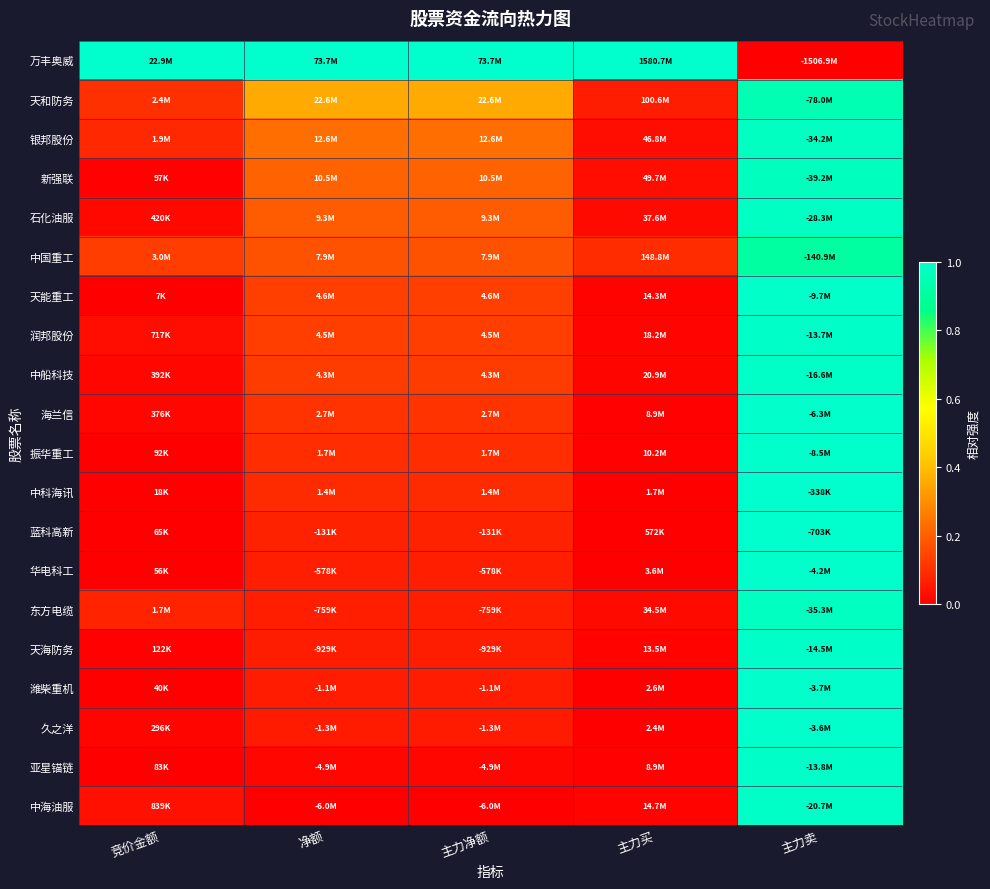

Reading left to right, what are all the values shown in this chart?

万丰奥威: 竞价金额=1.0	净额=1.0	主力净额=1.0	主力买=1.0	主力卖=0.0
天和防务: 竞价金额=0.1	净额=0.4	主力净额=0.4	主力买=0.1	主力卖=0.9
银邦股份: 竞价金额=0.1	净额=0.2	主力净额=0.2	主力买=0.0	主力卖=1.0
新强联: 竞价金额=0.0	净额=0.2	主力净额=0.2	主力买=0.0	主力卖=1.0
石化油服: 竞价金额=0.0	净额=0.2	主力净额=0.2	主力买=0.0	主力卖=1.0
中国重工: 竞价金额=0.1	净额=0.2	主力净额=0.2	主力买=0.1	主力卖=0.9
天能重工: 竞价金额=0.0	净额=0.1	主力净额=0.1	主力买=0.0	主力卖=1.0
润邦股份: 竞价金额=0.0	净额=0.1	主力净额=0.1	主力买=0.0	主力卖=1.0
中船科技: 竞价金额=0.0	净额=0.1	主力净额=0.1	主力买=0.0	主力卖=1.0
海兰信: 竞价金额=0.0	净额=0.1	主力净额=0.1	主力买=0.0	主力卖=1.0
振华重工: 竞价金额=0.0	净额=0.1	主力净额=0.1	主力买=0.0	主力卖=1.0
中科海讯: 竞价金额=0.0	净额=0.1	主力净额=0.1	主力买=0.0	主力卖=1.0
蓝科高新: 竞价金额=0.0	净额=0.1	主力净额=0.1	主力买=0.0	主力卖=1.0
华电科工: 竞价金额=0.0	净额=0.1	主力净额=0.1	主力买=0.0	主力卖=1.0
东方电缆: 竞价金额=0.1	净额=0.1	主力净额=0.1	主力买=0.0	主力卖=1.0
天海防务: 竞价金额=0.0	净额=0.1	主力净额=0.1	主力买=0.0	主力卖=1.0
潍柴重机: 竞价金额=0.0	净额=0.1	主力净额=0.1	主力买=0.0	主力卖=1.0
久之洋: 竞价金额=0.0	净额=0.1	主力净额=0.1	主力买=0.0	主力卖=1.0
亚星锚链: 竞价金额=0.0	净额=0.0	主力净额=0.0	主力买=0.0	主力卖=1.0
中海油服: 竞价金额=0.0	净额=0.0	主力净额=0.0	主力买=0.0	主力卖=1.0